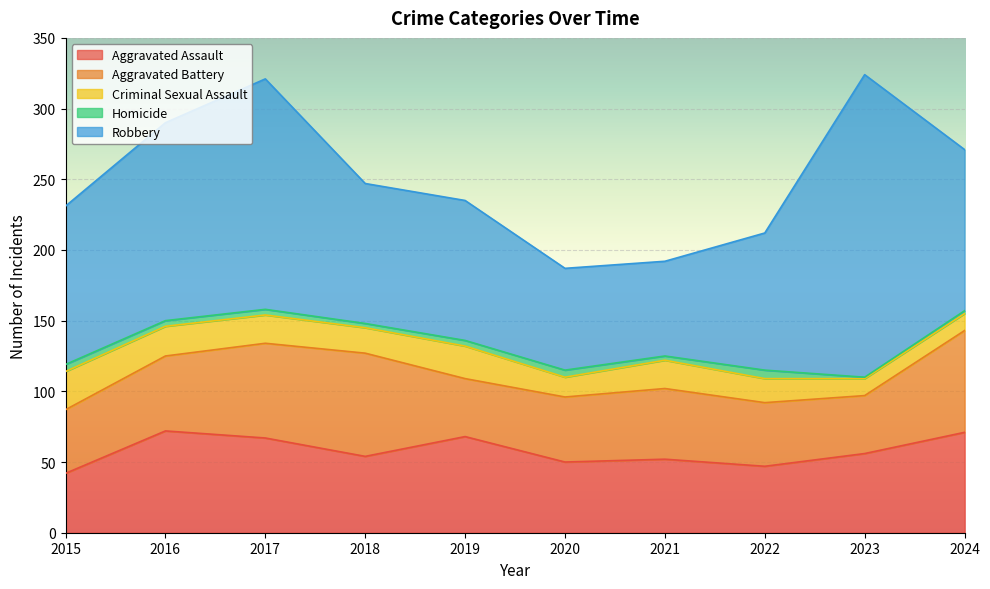

What are all the series names shown in the legend?

Aggravated Assault, Aggravated Battery, Criminal Sexual Assault, Homicide, Robbery